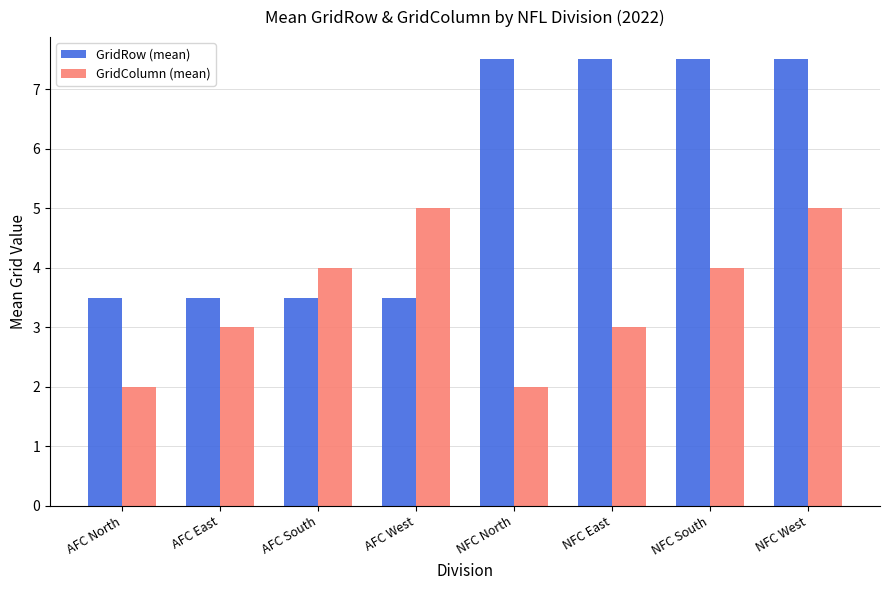

At which category is the sum across all series the highest?

NFC West